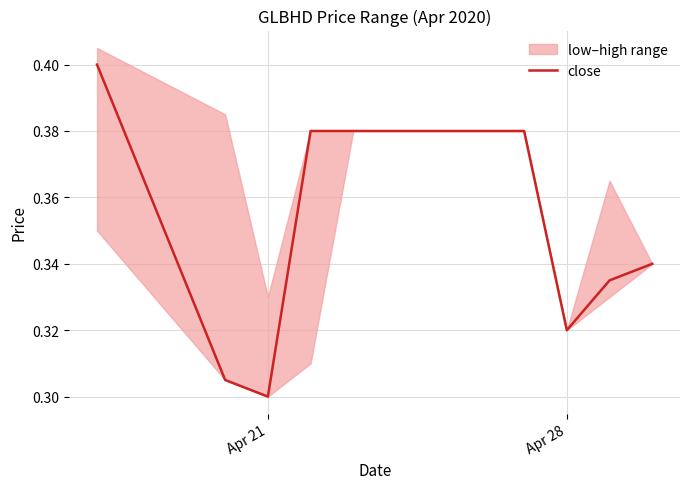

What is the greatest value displayed?

0.4